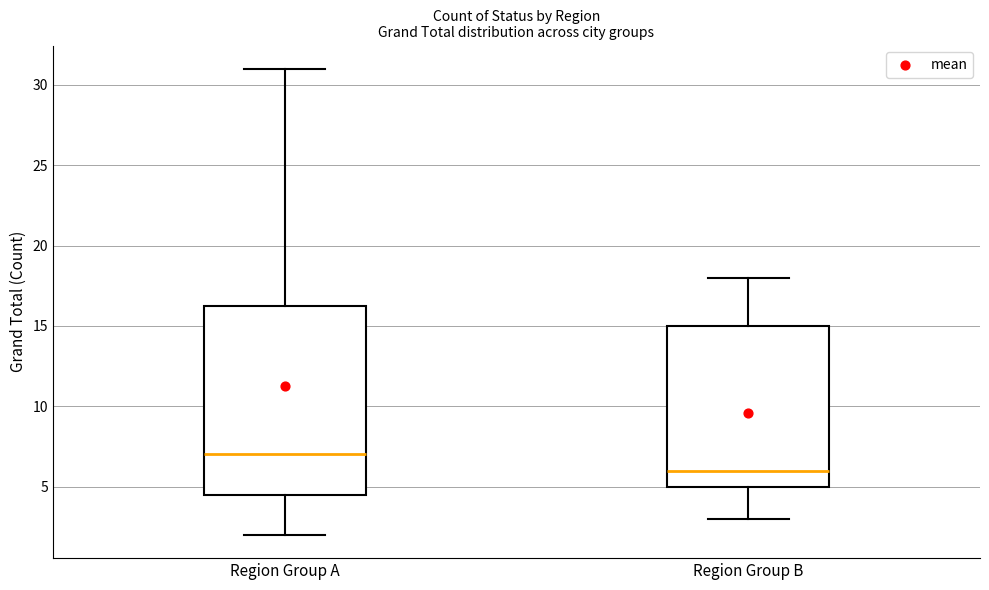

Which box's median line is the highest?

Region Group A